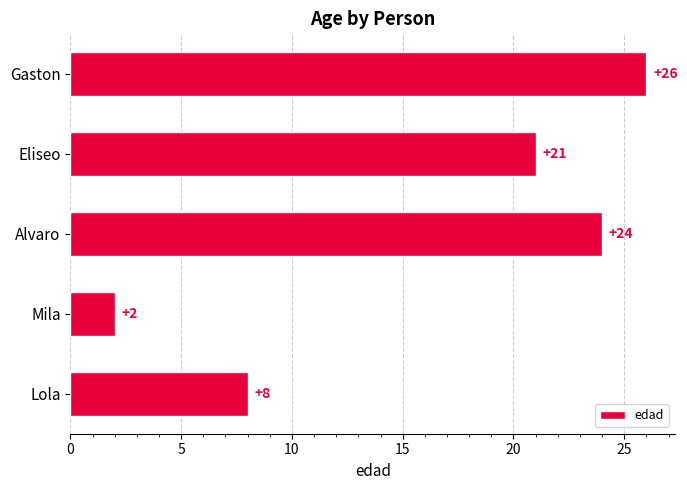

Which has a higher value, Mila or Gaston?

Gaston